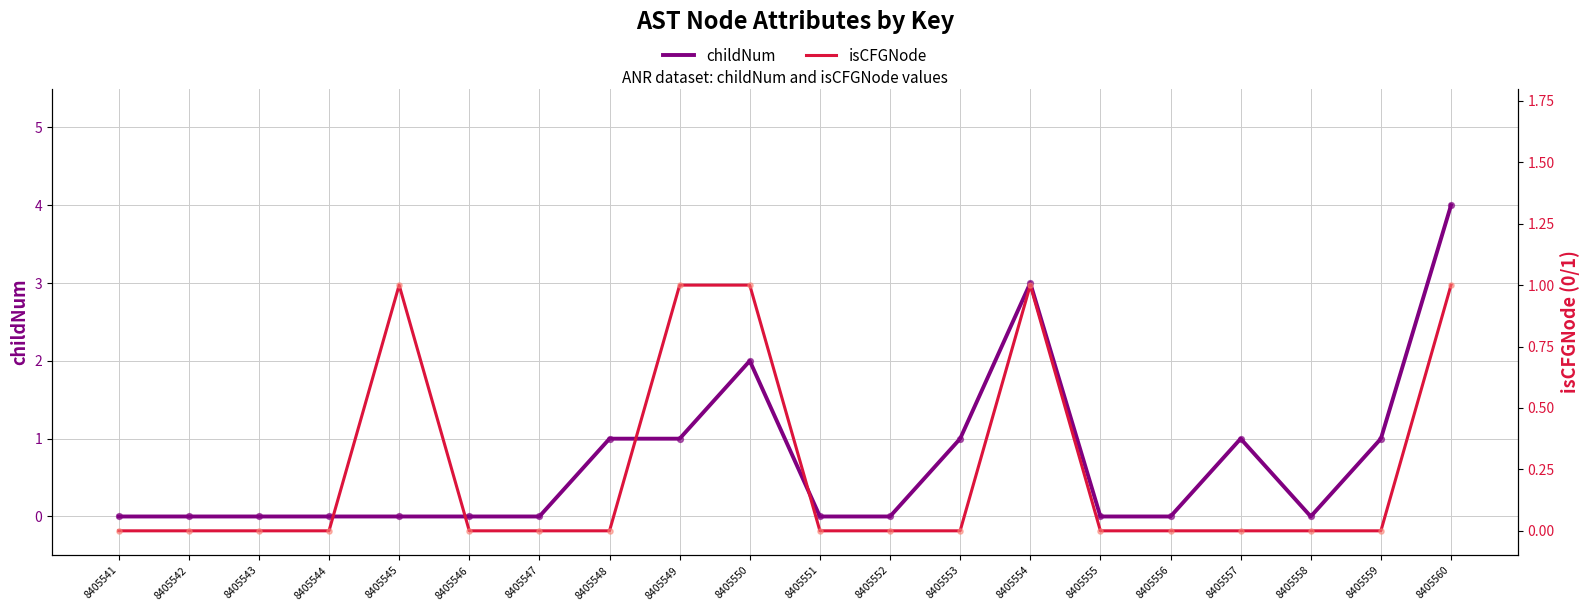

What are all the series names shown in the legend?

childNum, isCFGNode